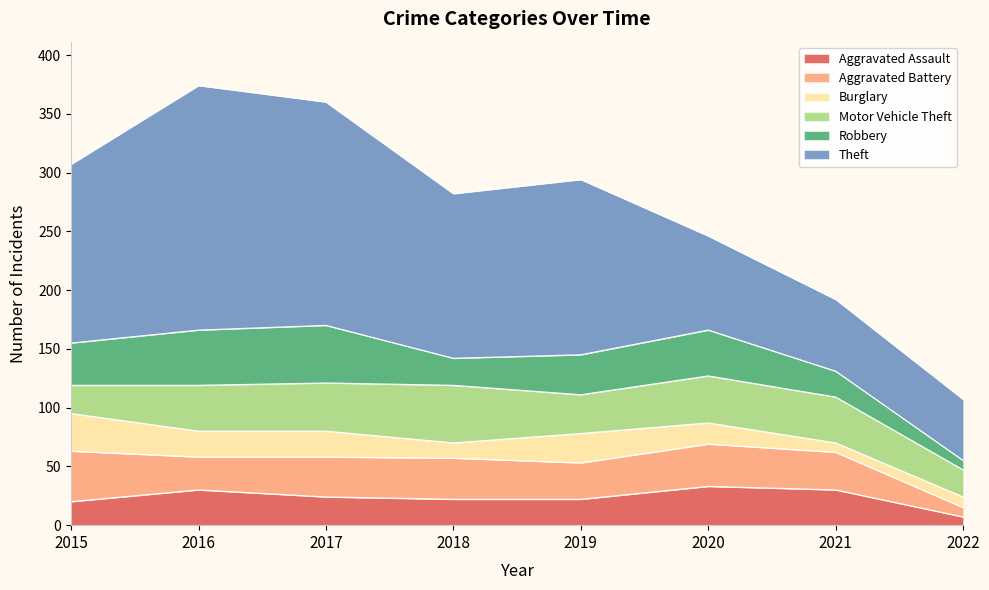

Which series has the widest spread of values?

Theft